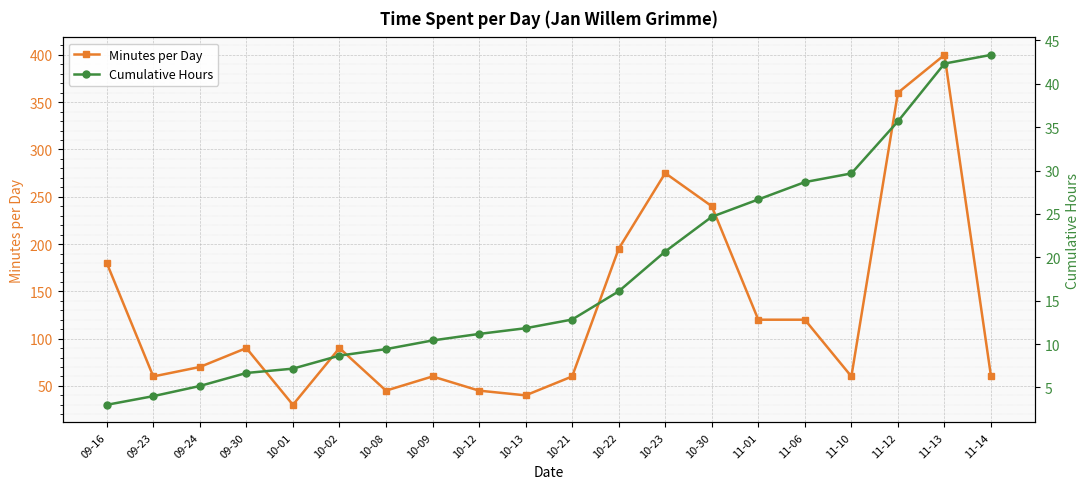

What is the value of the Minutes per Day point at the 15th from the left?

120